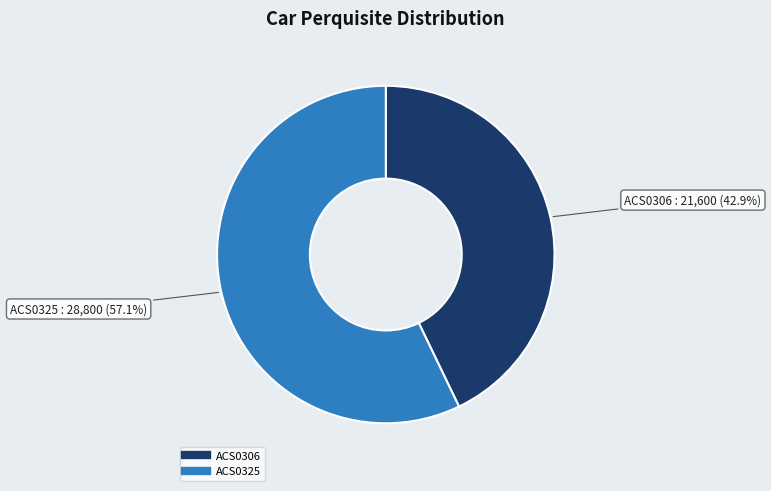

To the nearest percent, what percentage of the pie is ACS0306?

43%